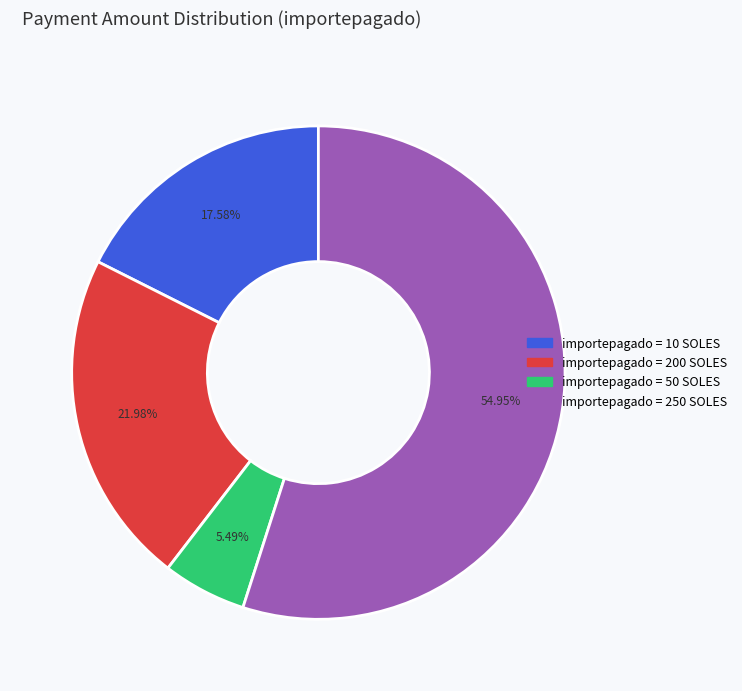

To the nearest percent, what is the difference between the largest and smallest slice percentages?

49%